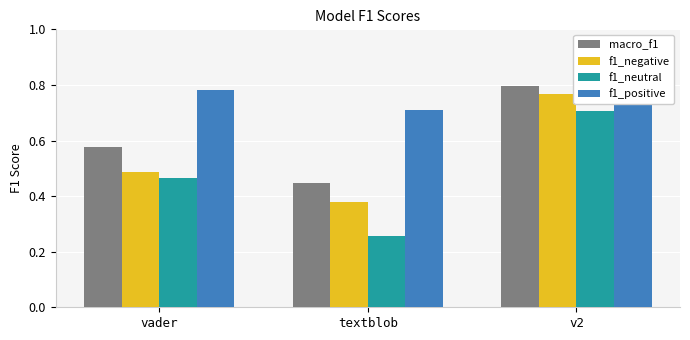

Between textblob and v2, which series saw the biggest shift?

f1_neutral